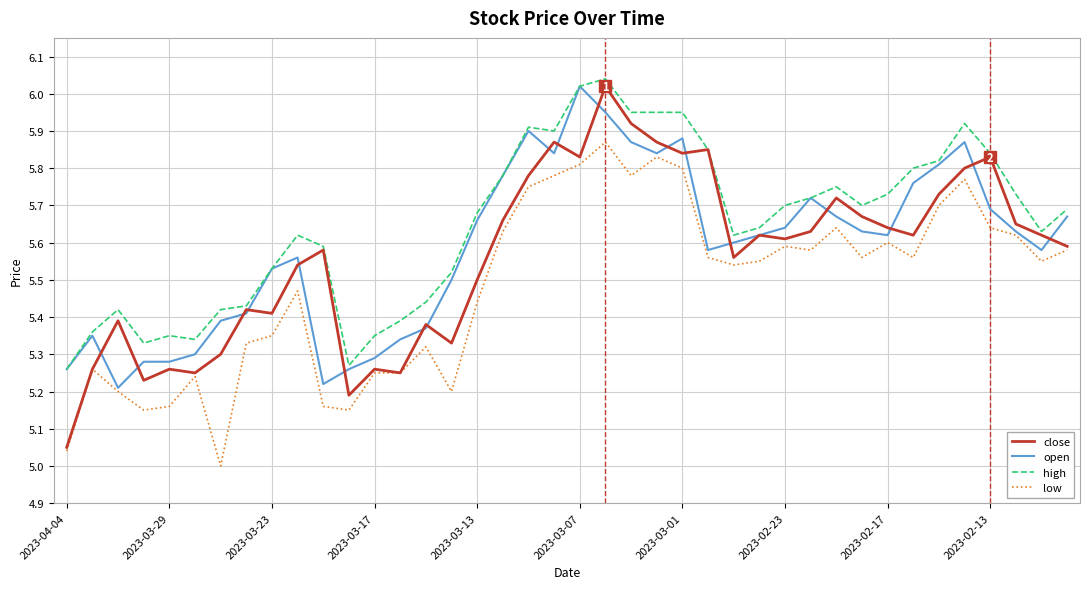

Which series has the widest spread of values?

close